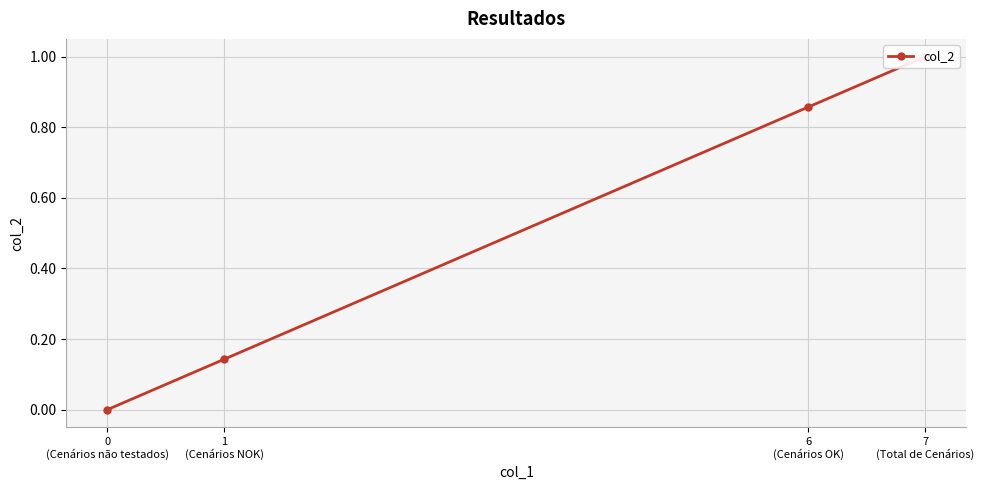

What is the difference between the values at 1
(Cenários NOK) and 7
(Total de Cenários)?

0.9